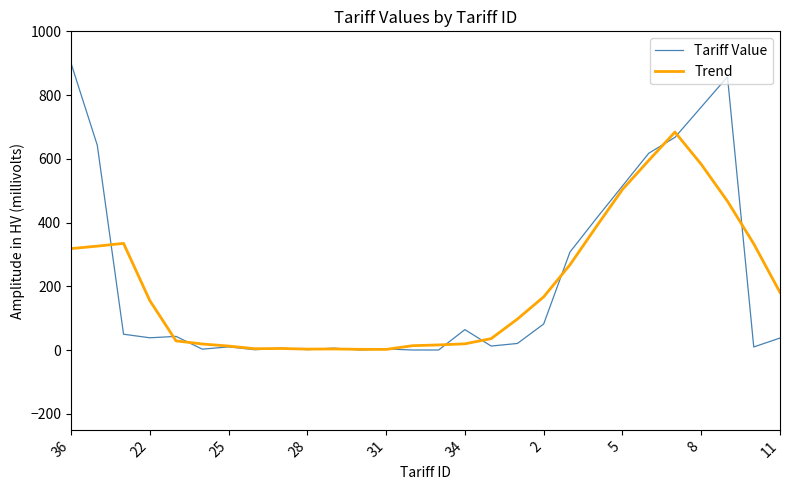

What is the highest value of the Trend series?

684.0